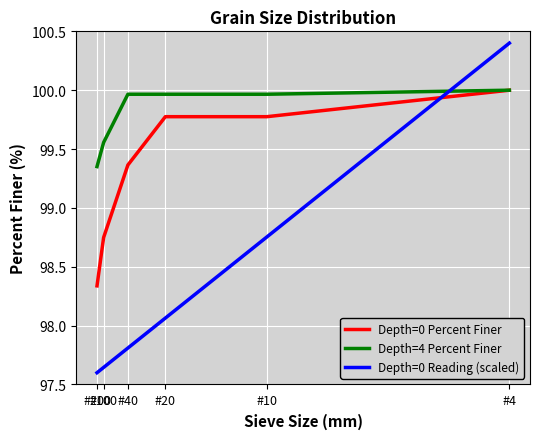

Which series has the largest range (max minus min)?

Depth=0 Reading (scaled)